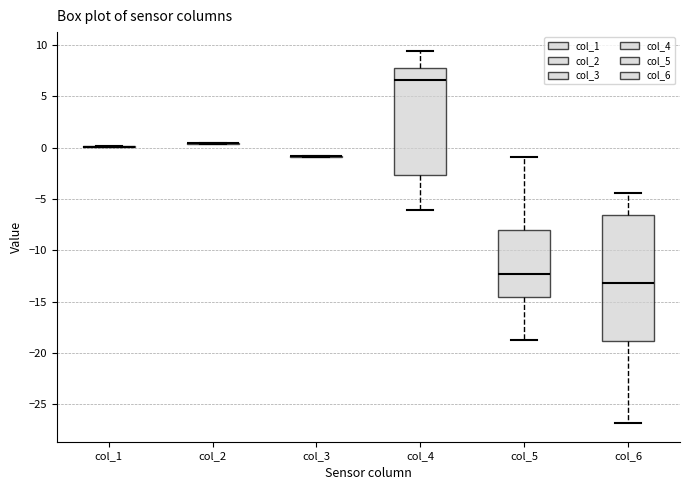

Reading left to right, transcribe this box plot: for each box, give where its median line is, the range the box spans, and where its two whiskers end, as read against the y-axis. The values are not printed on the chart, so give them approximately, as read against the axis.

col_1: box collapsed to a line at 0.0, whiskers 0.0 to 0.0
col_2: box collapsed to a line at 0.5, whiskers 0.5 to 0.5
col_3: box collapsed to a line at -1.0, whiskers -1.0 to -1.0
col_4: median 6.5, box -2.5 to 8.0, whiskers -6.0 to 9.5
col_5: median -12.5, box -14.5 to -8.0, whiskers -18.5 to -1.0
col_6: median -13.0, box -19.0 to -6.5, whiskers -27.0 to -4.5